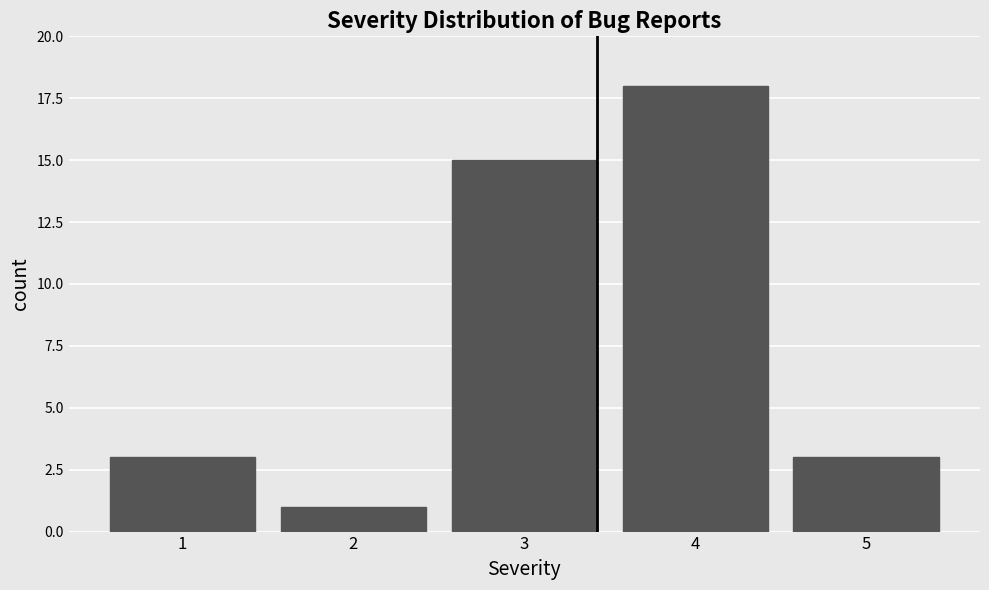

Reading left to right, list every bar in this chart as the range it spans on the x-axis followed by its height. The values are not printed on the chart, so give them approximately, as read against the axis.

0.5 to 1.5: 3
1.5 to 2.5: 1
2.5 to 3.5: 15
3.5 to 4.5: 18
4.5 to 5.5: 3